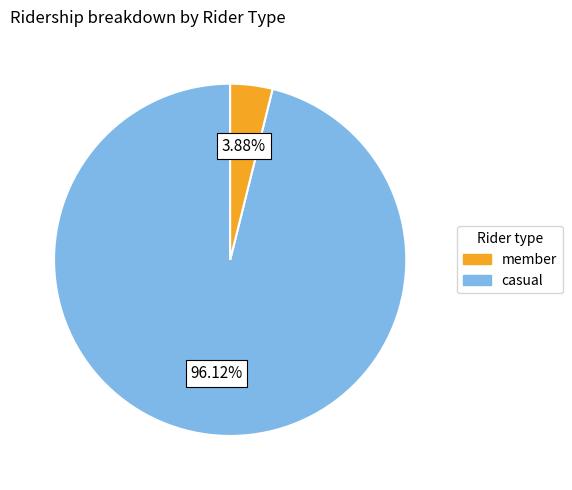

Does any single category account for the majority?

Yes